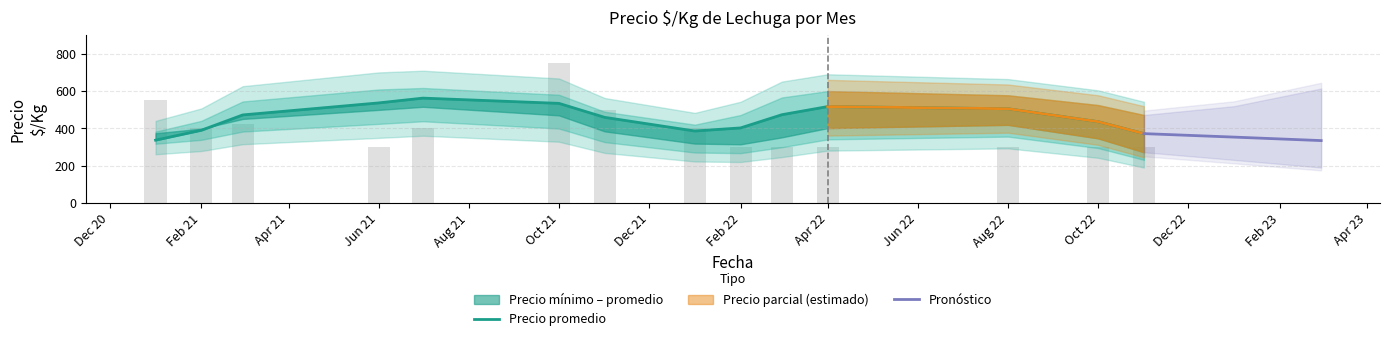

Which series has the widest spread of values?

Precio promedio